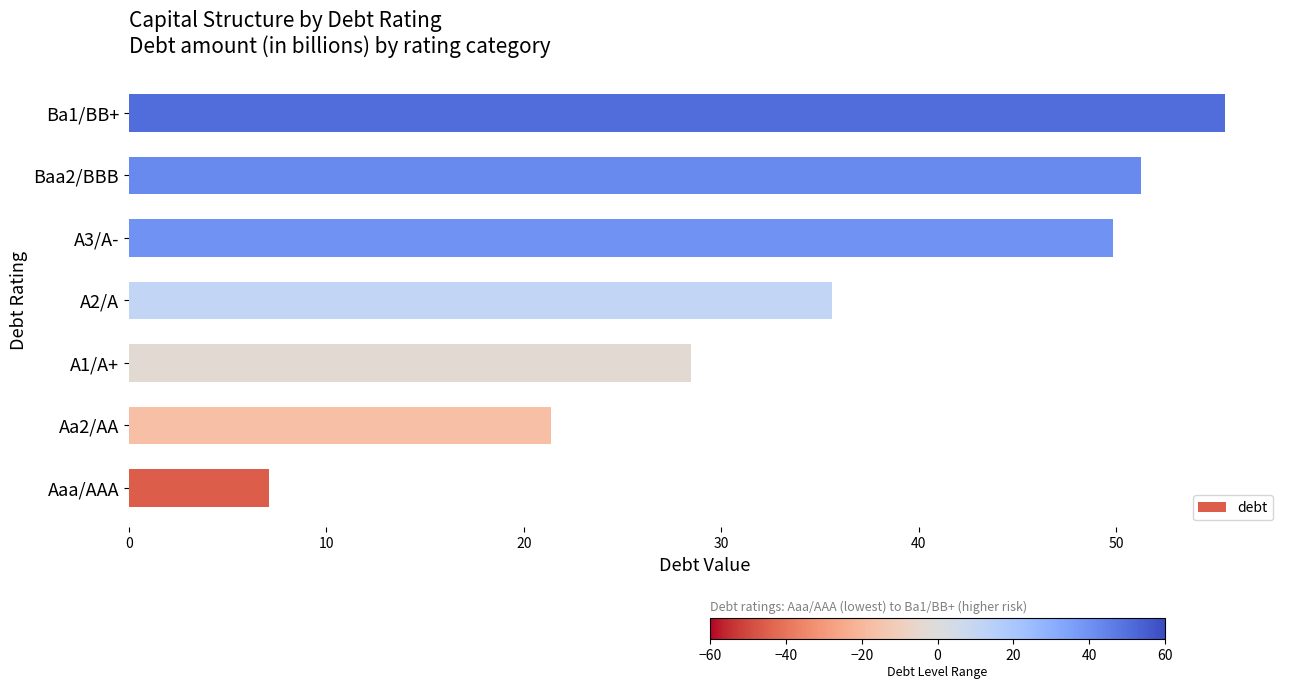

Rank the categories by value from lowest to highest.

Aaa/AAA, Aa2/AA, A1/A+, A2/A, A3/A-, Baa2/BBB, Ba1/BB+